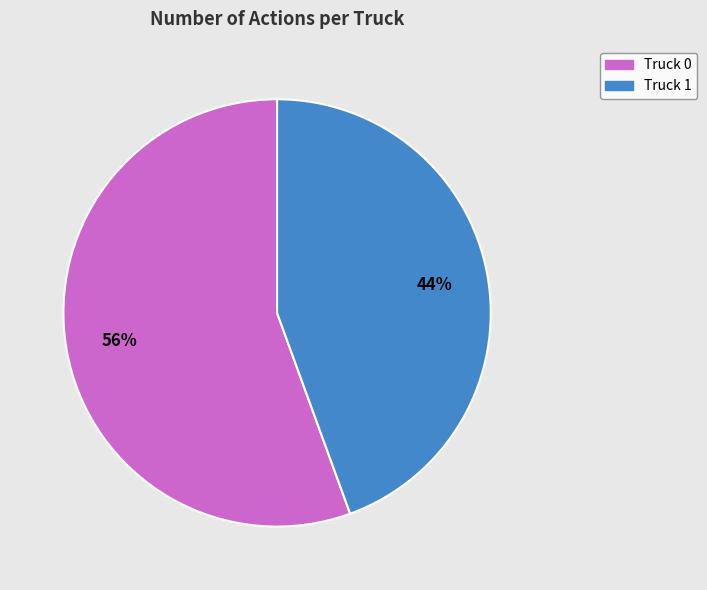

Count the number of slices in the pie.

2